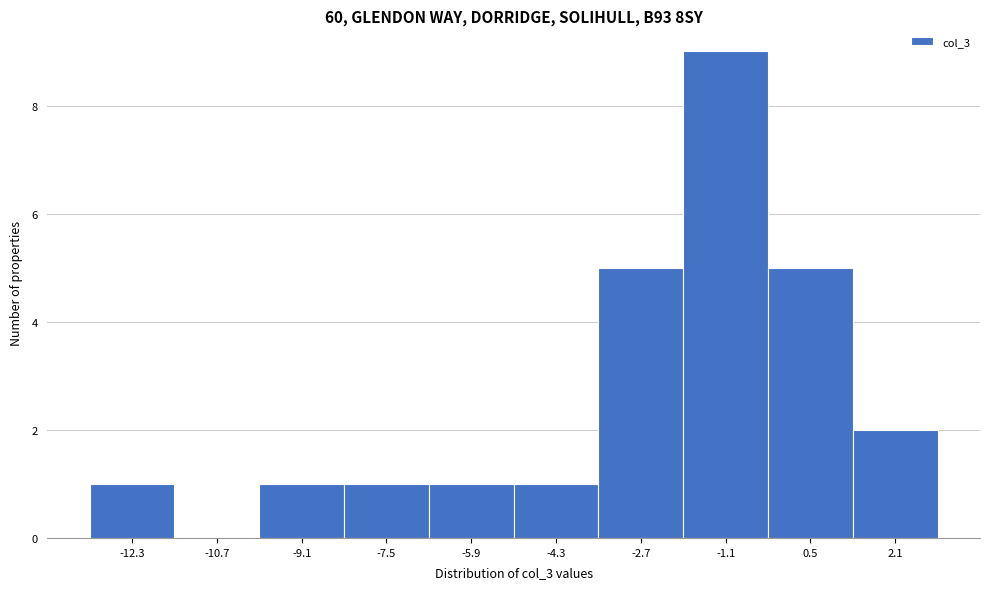

Reading left to right, list all the values displayed in this chart.

-12.3=1	-10.7=0	-9.1=1	-7.5=1	-5.9=1	-4.3=1	-2.7=5	-1.1=9	0.5=5	2.1=2